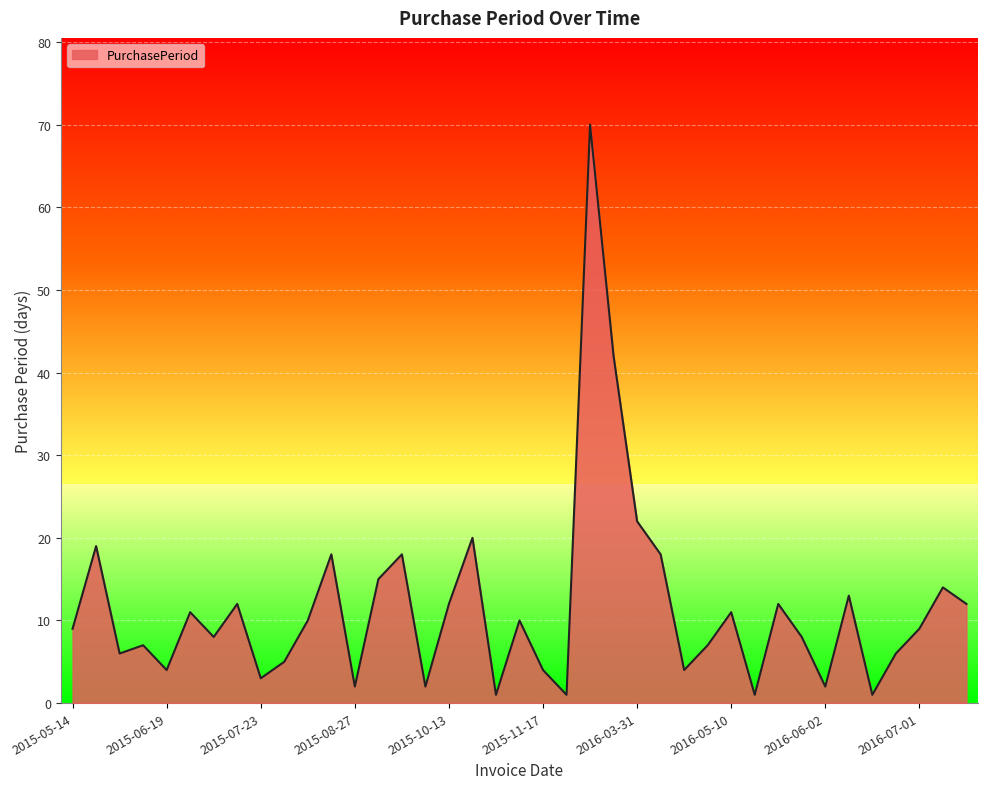

Read the value at 2016-07-01, to the nearest 10.

10